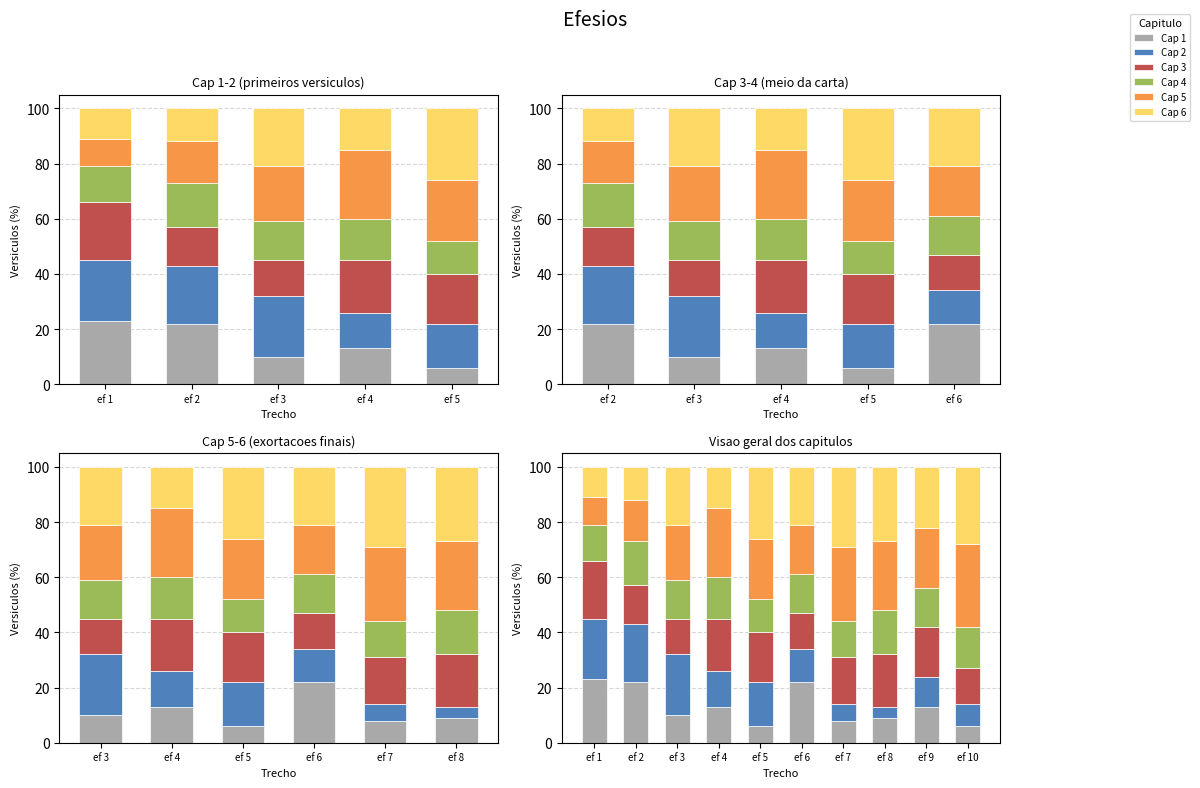

At ef 1, list the series in order from smallest to largest.

Cap 5, Cap 6, Cap 4, Cap 3, Cap 2, Cap 1